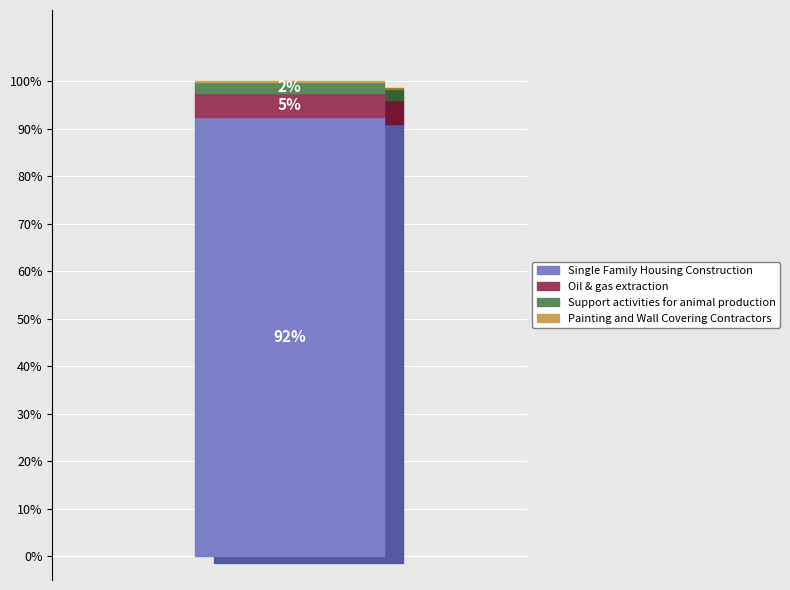

To the nearest percent, what is the average slice percentage?

25%